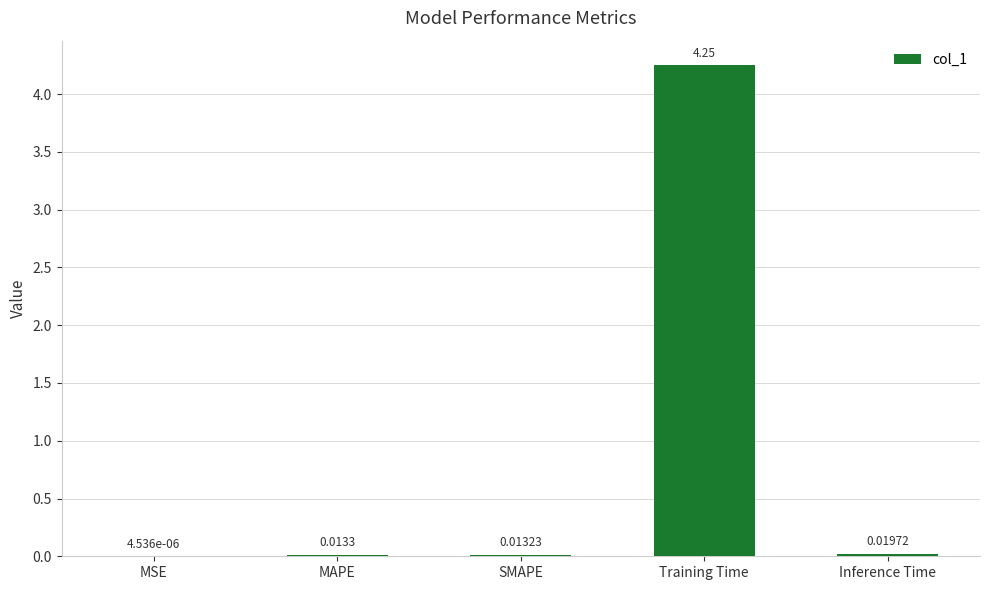

What is the sum of all values?

4.3